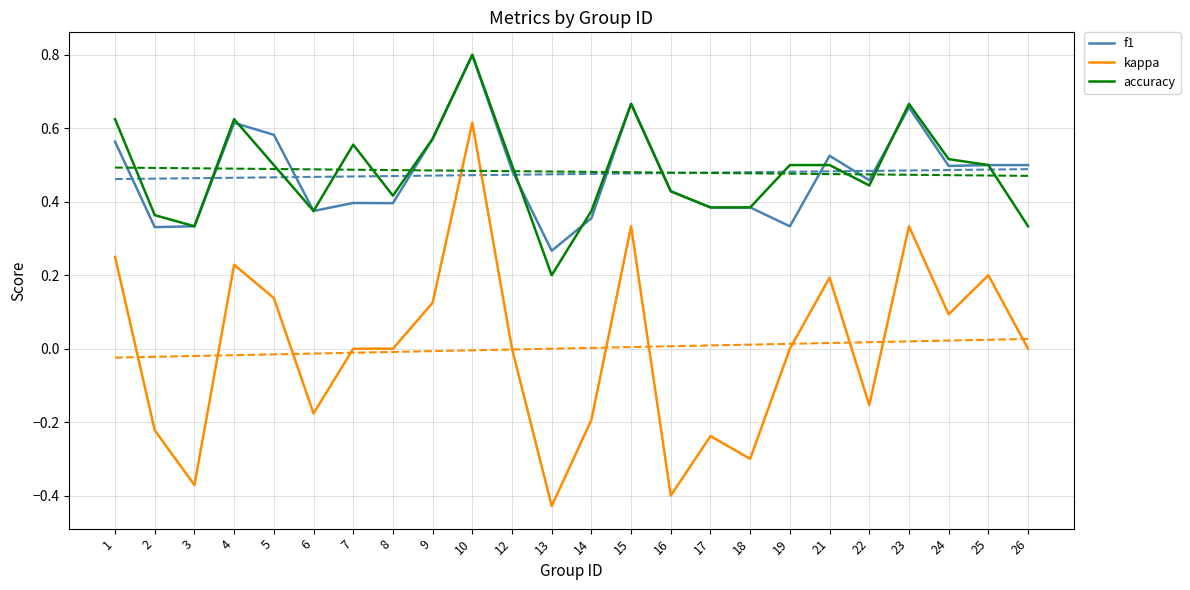

How many values in the kappa series are below 0?

9